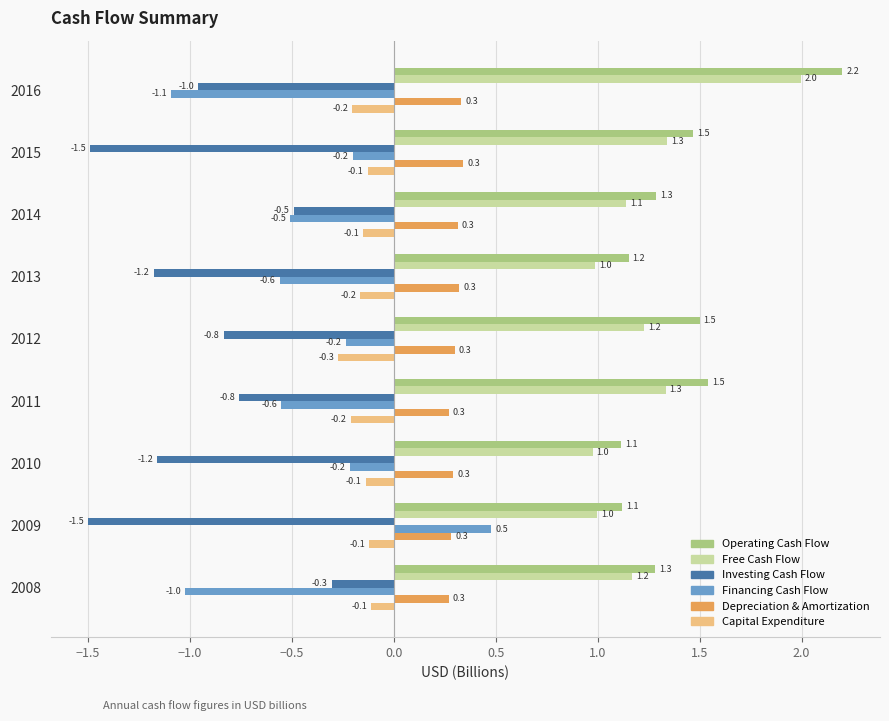

The value of Depreciation & Amortization at 2012 is 0.3. True or false?

True